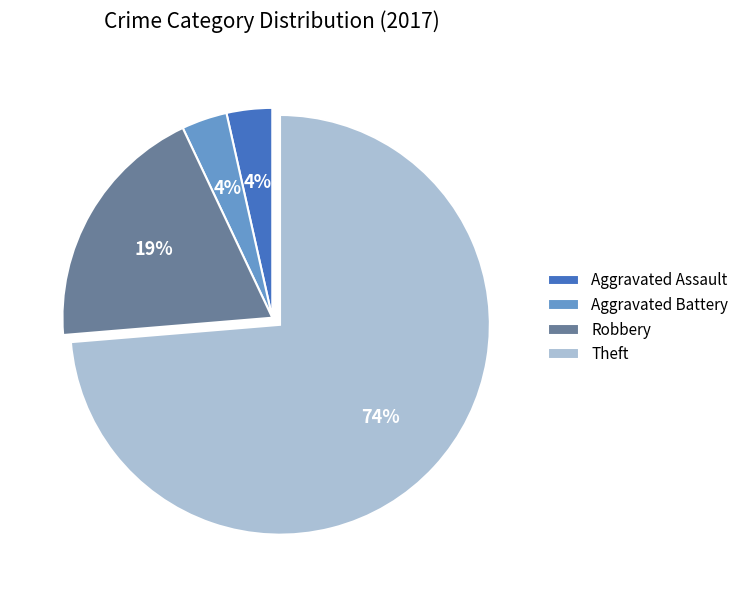

What is the ratio of the value at Aggravated Assault to the value at Aggravated Battery?

1.0